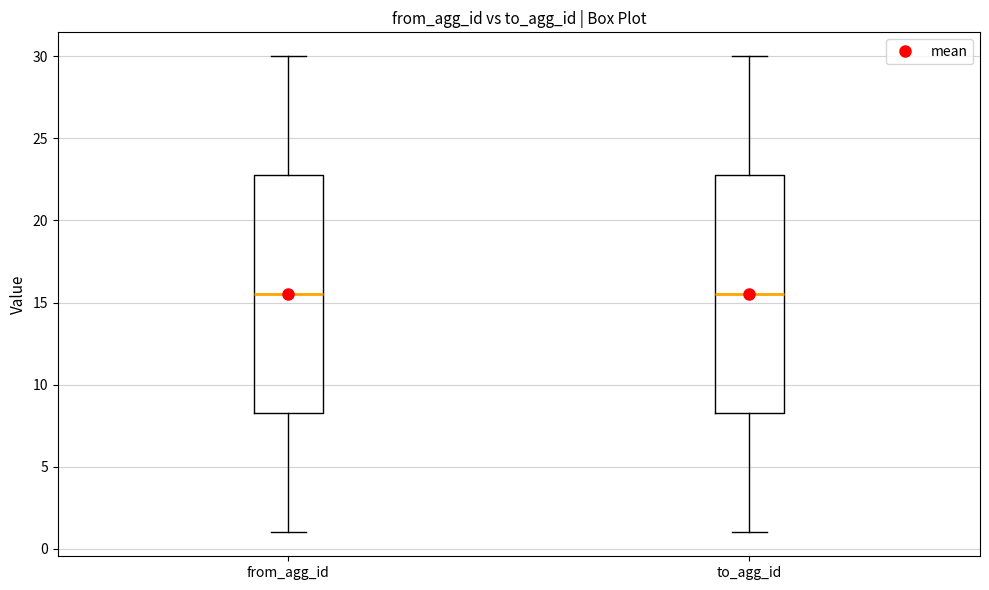

Where is the lower edge of the box for to_agg_id on the y-axis? The values are not printed on the chart, so give them approximately, as read against the axis.

8.5